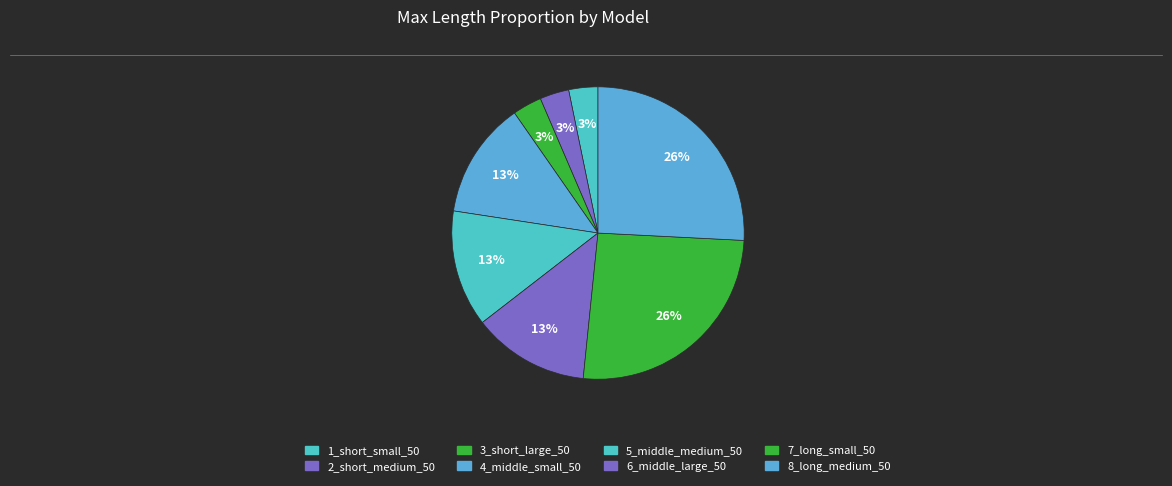

Which slice is the largest?

7_long_small_50